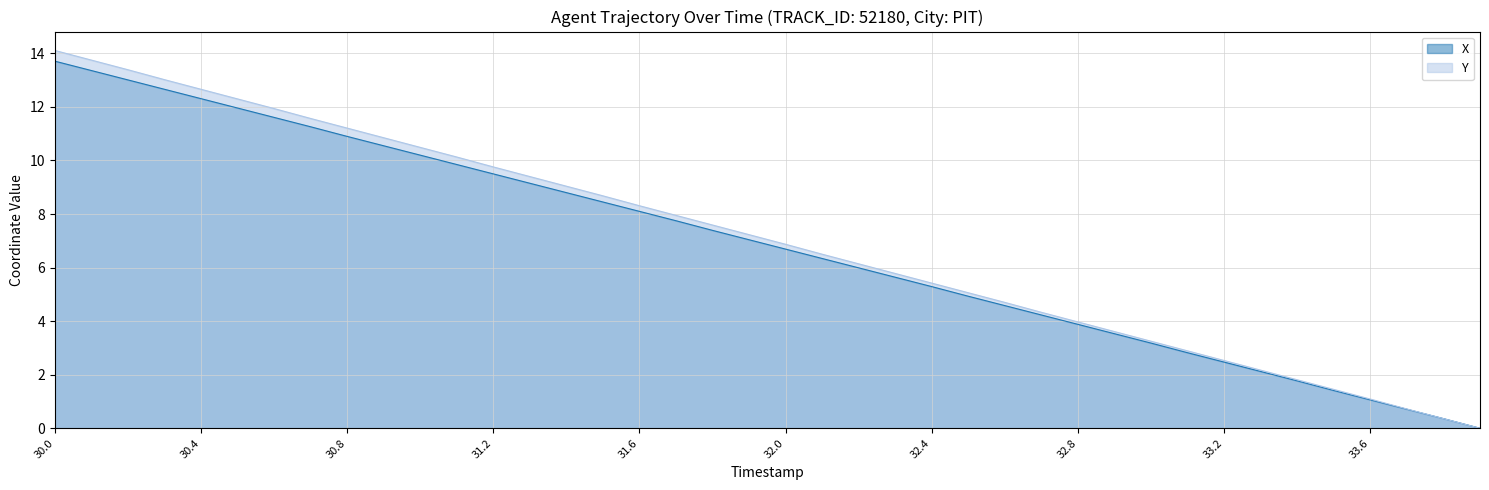

Which series has the largest range (max minus min)?

Y